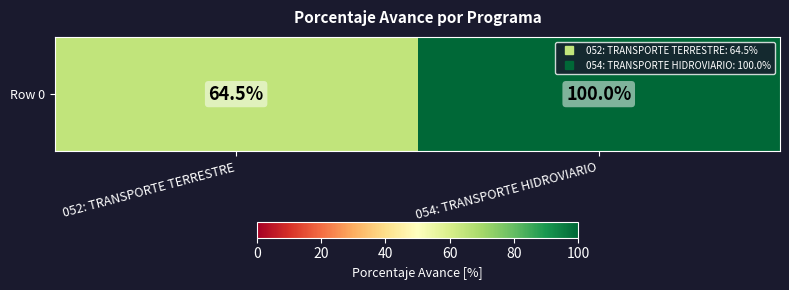

What is the ratio of the value at 054: TRANSPORTE HIDROVIARIO to the value at 052: TRANSPORTE TERRESTRE?

1.6